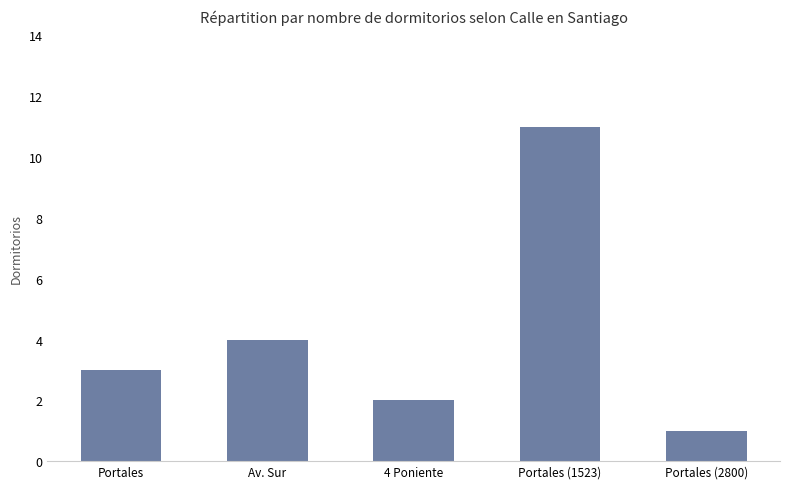

How many bars are there in total?

5